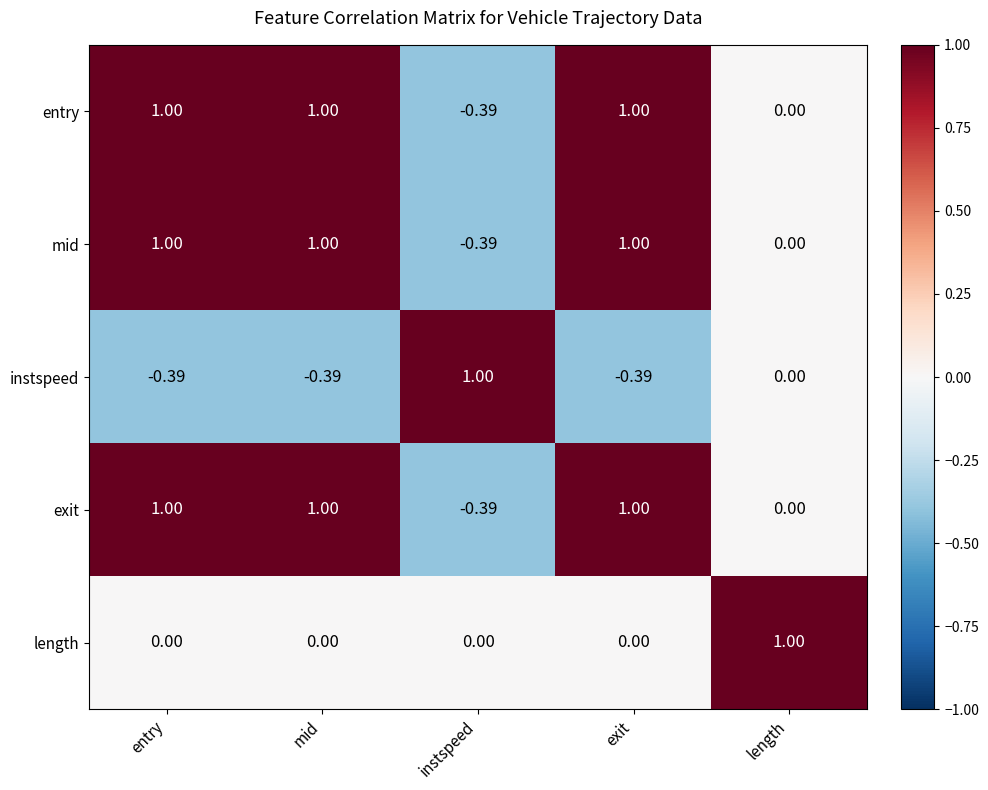

Which category has the highest value in the instspeed series?

instspeed